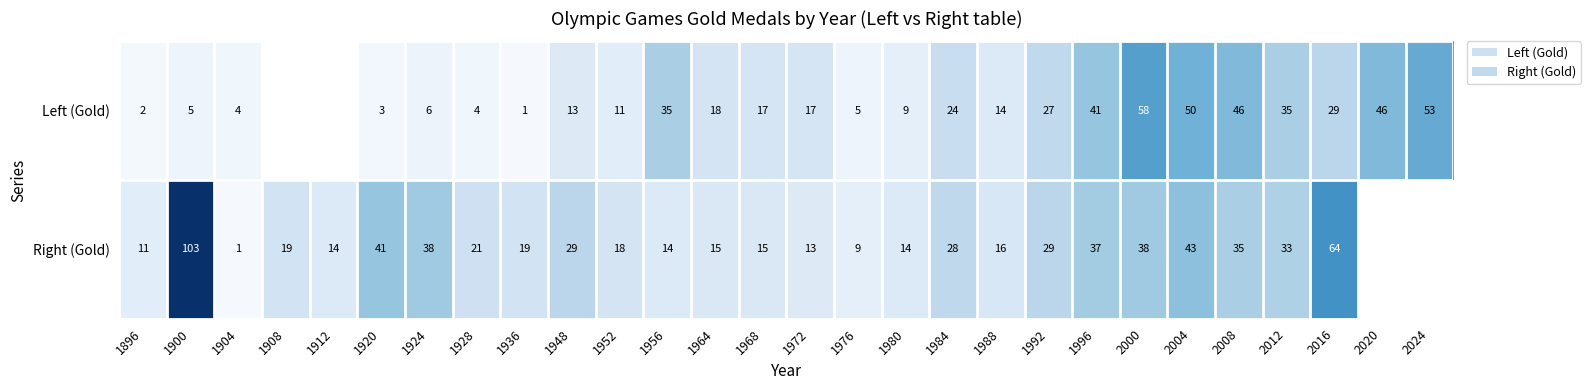

At which category does the chart reach its peak across all series?

1900